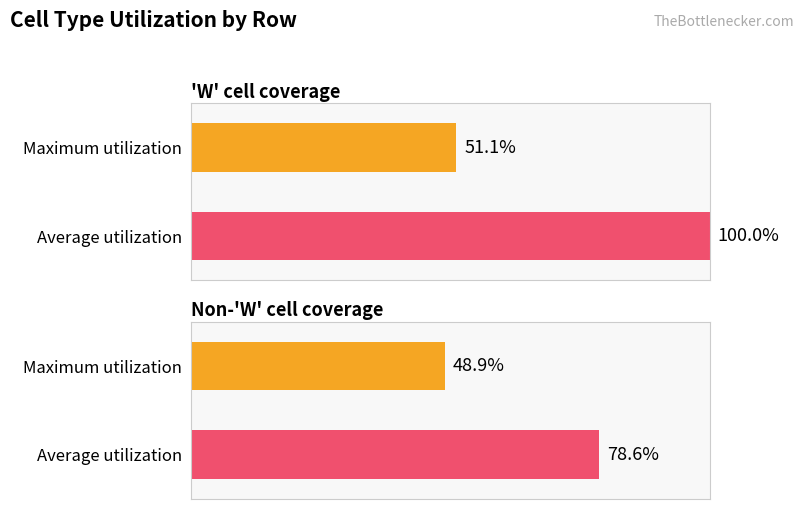

Which series has the largest total across all categories?

Average utilization